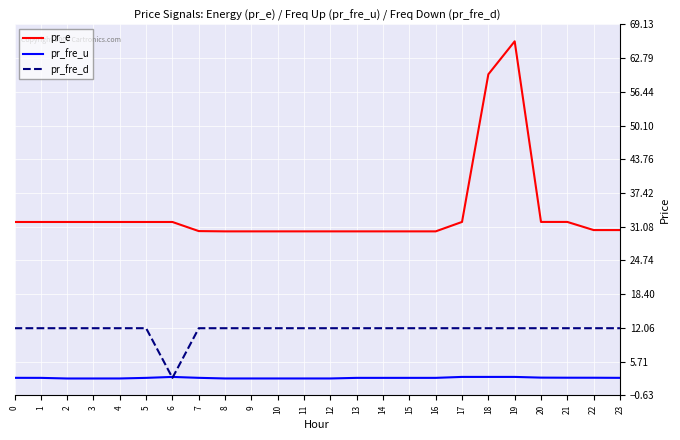

True or false: pr_fre_u has more than 0 interior local peaks.

True